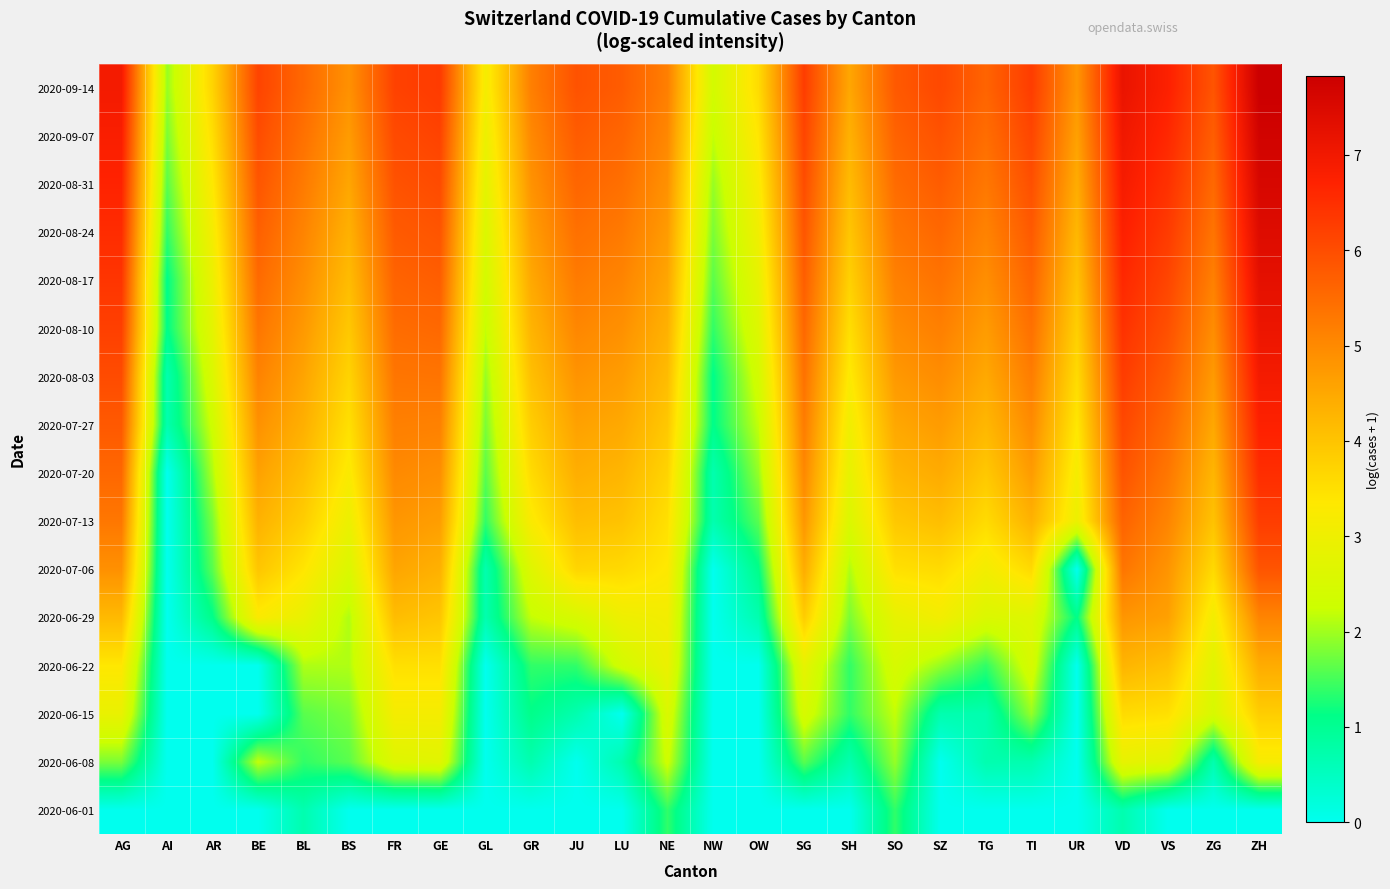

At how many categories does at least one series exceed 5?

18